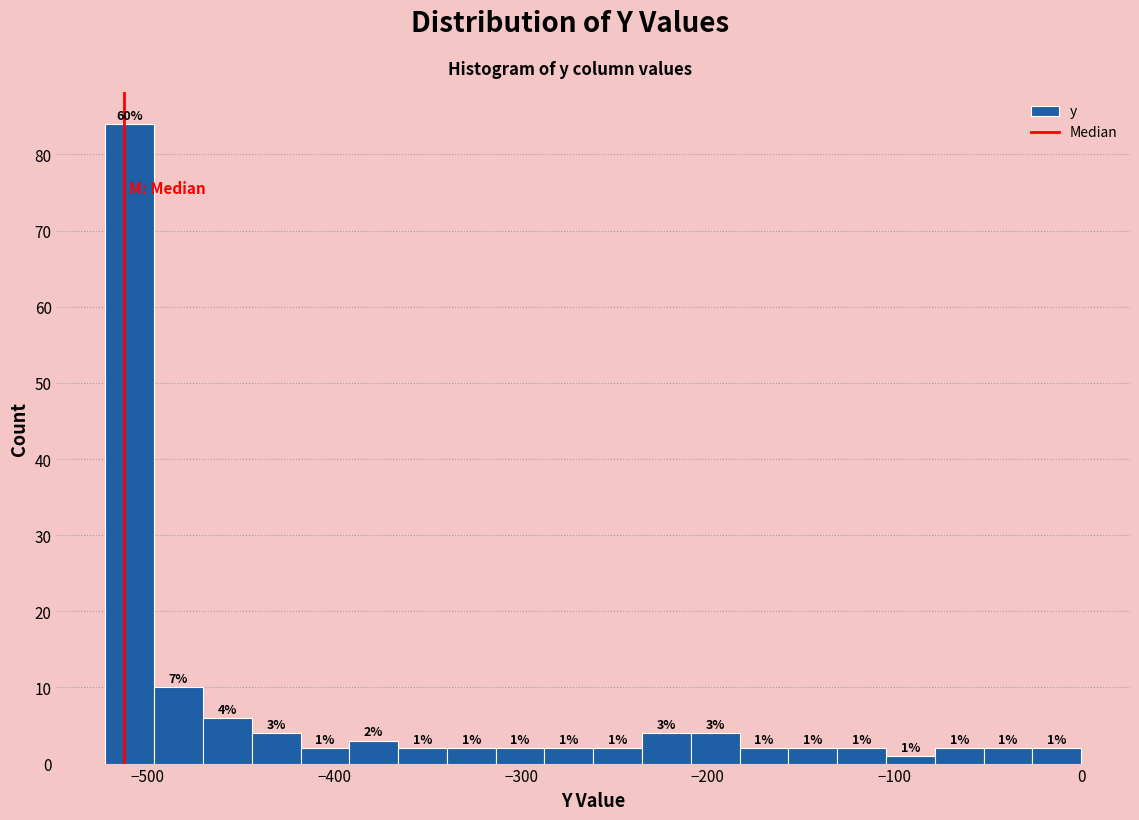

Read against the x-axis, roughly where is the centre of the tallest bar?

-510